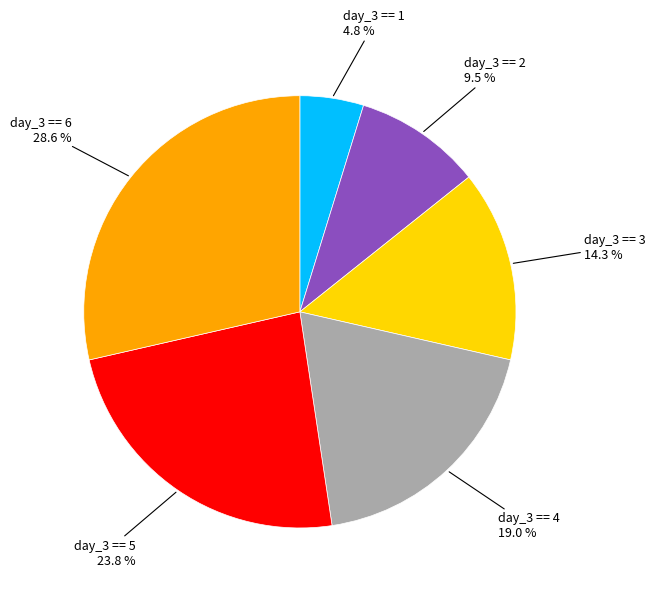

What is the ratio of the value at day_3 == 4 to the value at day_3 == 3?

1.3